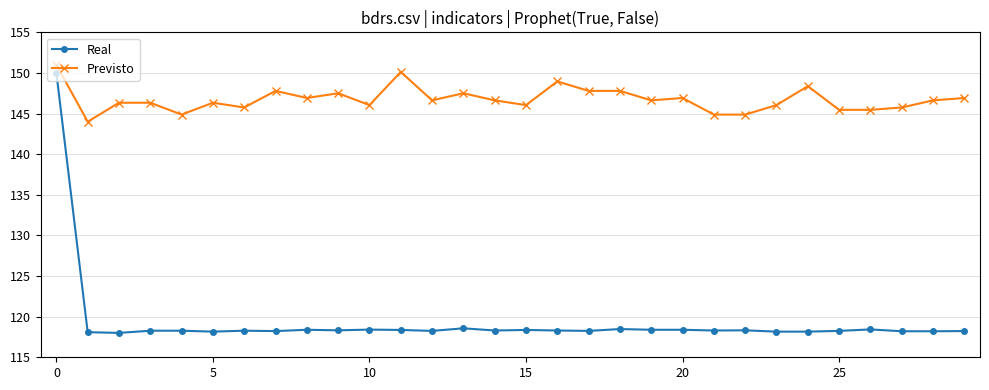

What is the value of the Real point at the 1st from the left?

150.0